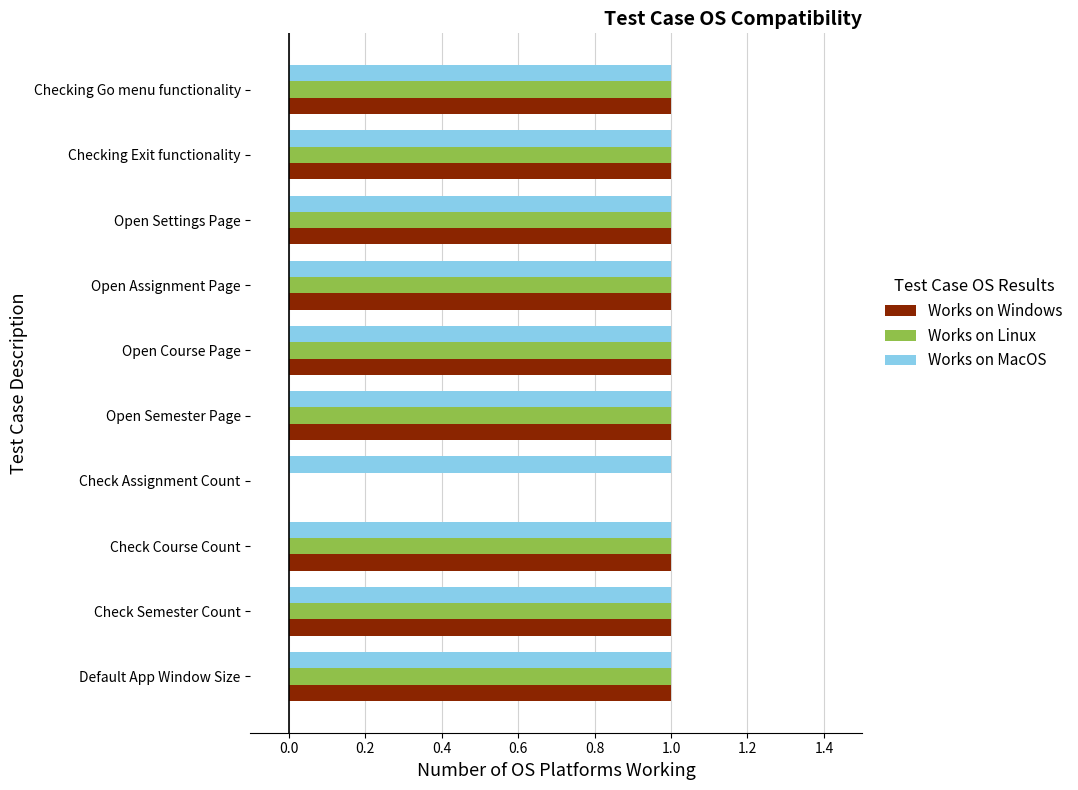

The value of Works on MacOS at Open Course Page is 1. True or false?

True